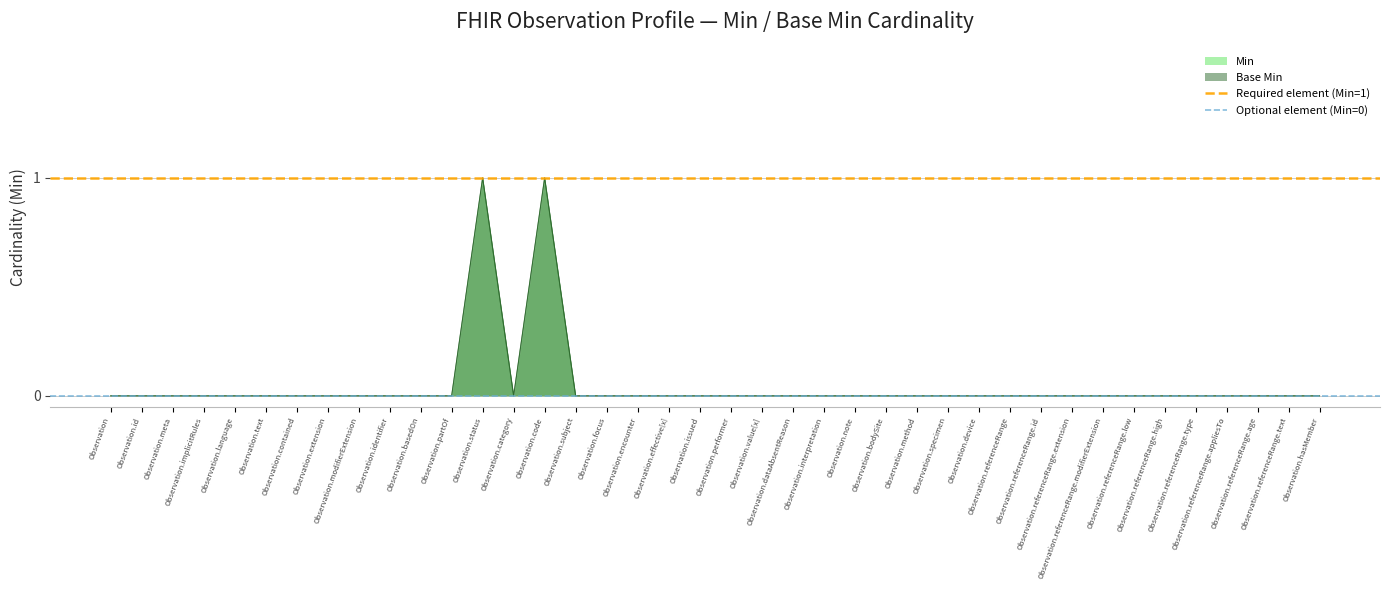

Does the chart display data point markers on the line(s)?

No